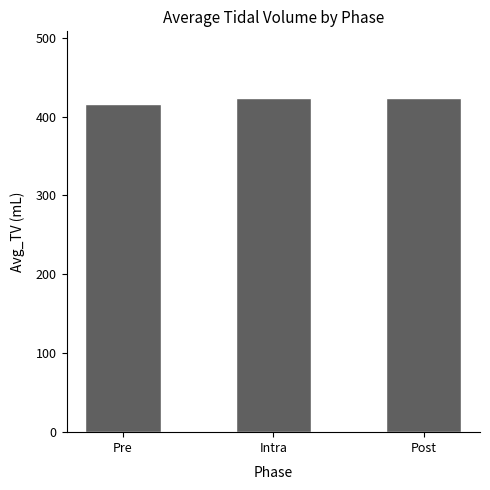

What is the sum of all values?

1262.8